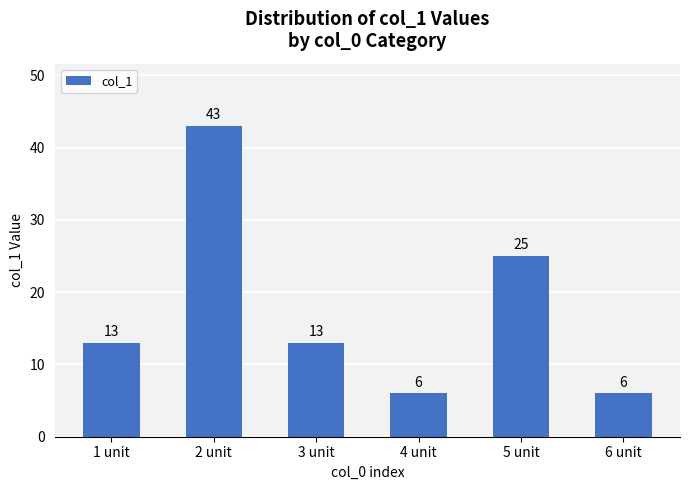

At which label is the value closest to 24?

5 unit